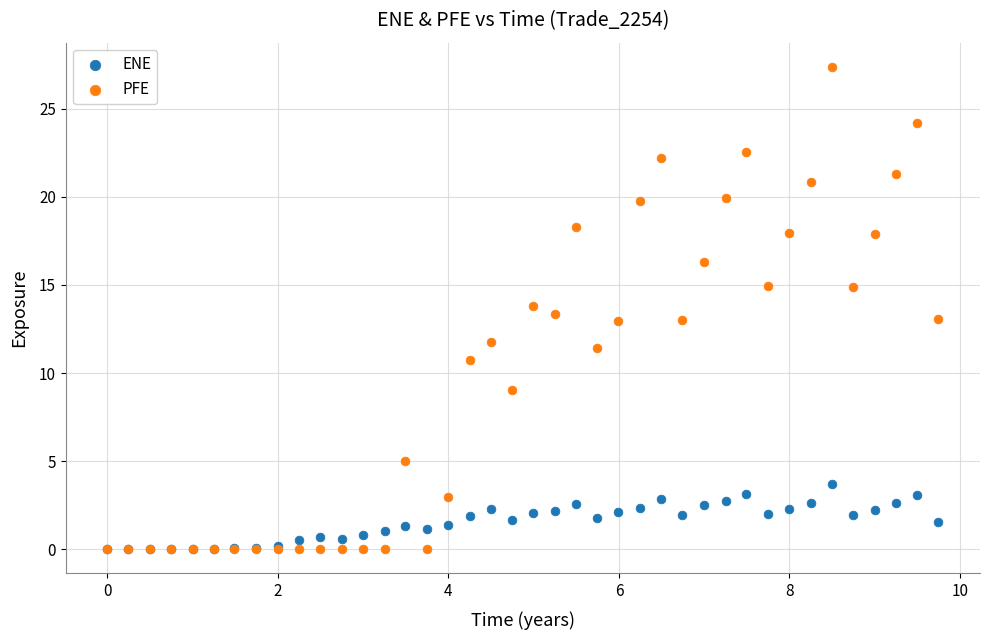

Which series reaches the maximum Y coordinate?

PFE